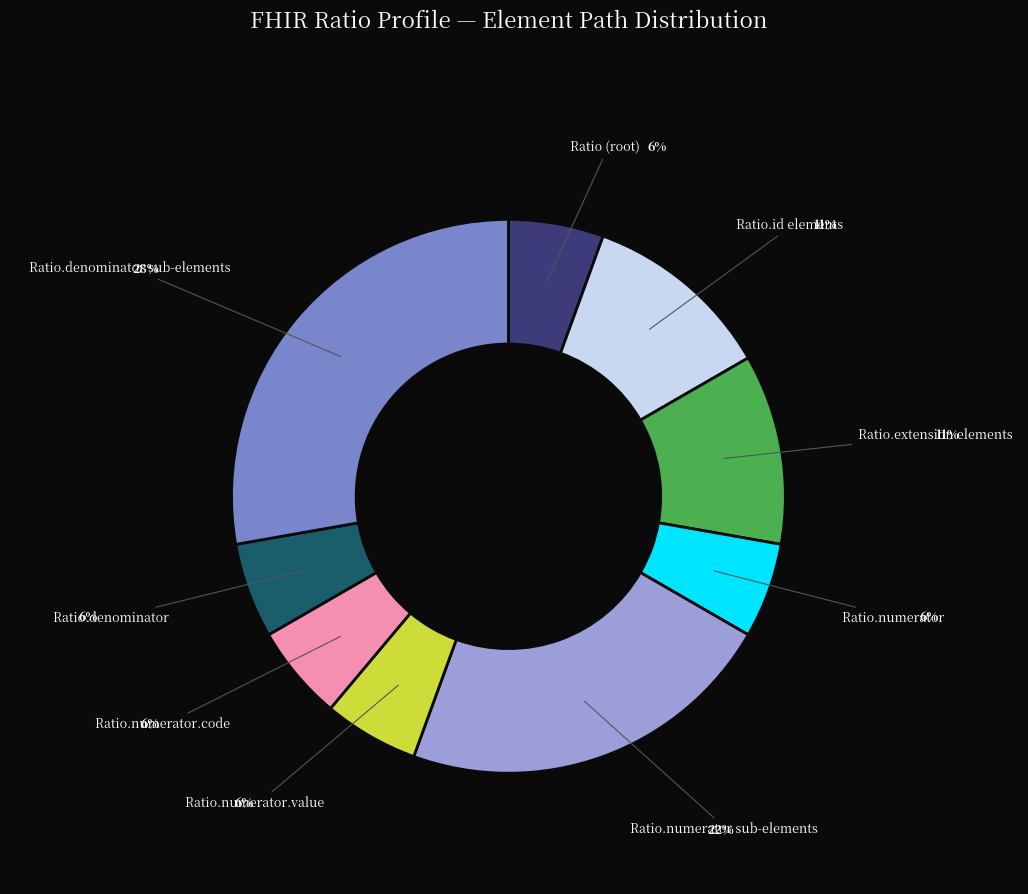

How many segments does this pie chart have?

9